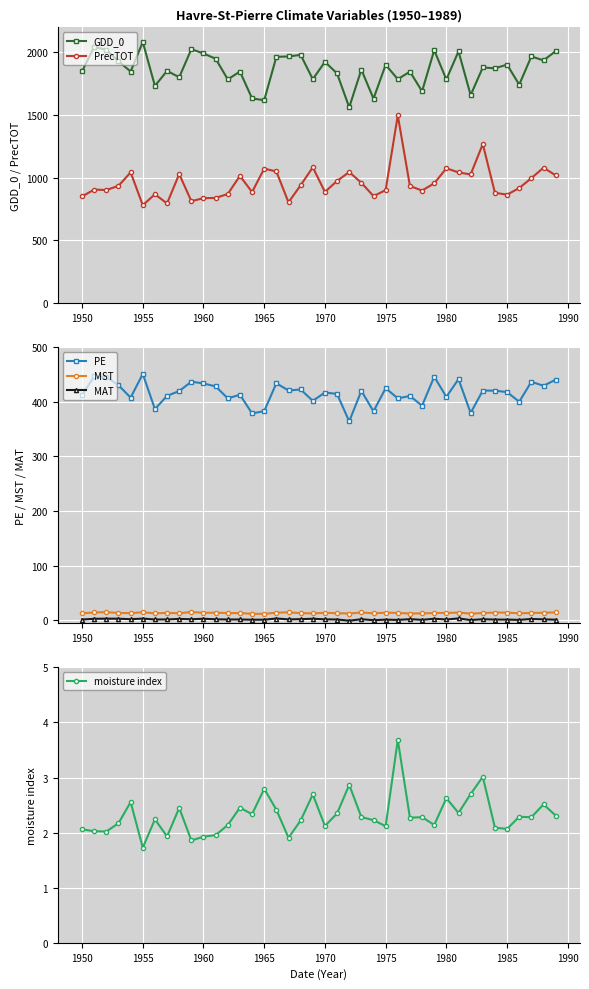

How many categories are shown in the chart?

40